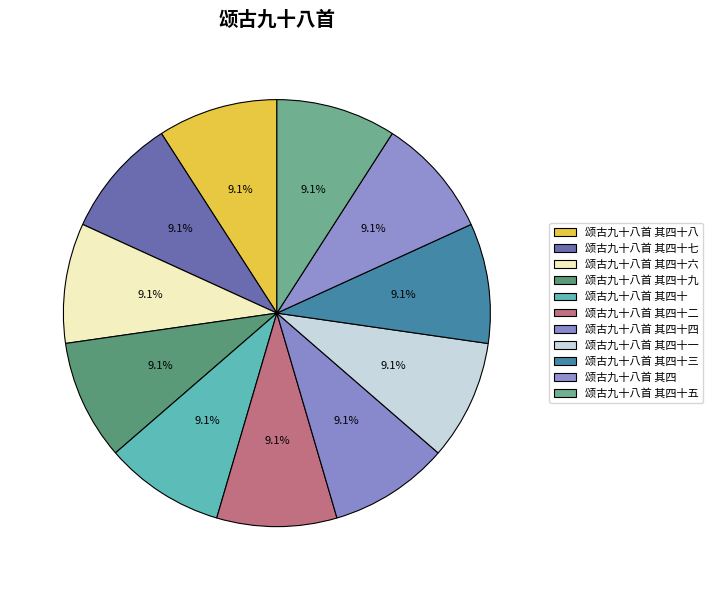

Rank the categories by value from highest to lowest.

颂古九十八首 其四十, 颂古九十八首 其四十一, 颂古九十八首 其四十三, 颂古九十八首 其四十八, 颂古九十八首 其四, 颂古九十八首 其四十二, 颂古九十八首 其四十四, 颂古九十八首 其四十五, 颂古九十八首 其四十六, 颂古九十八首 其四十七, 颂古九十八首 其四十九